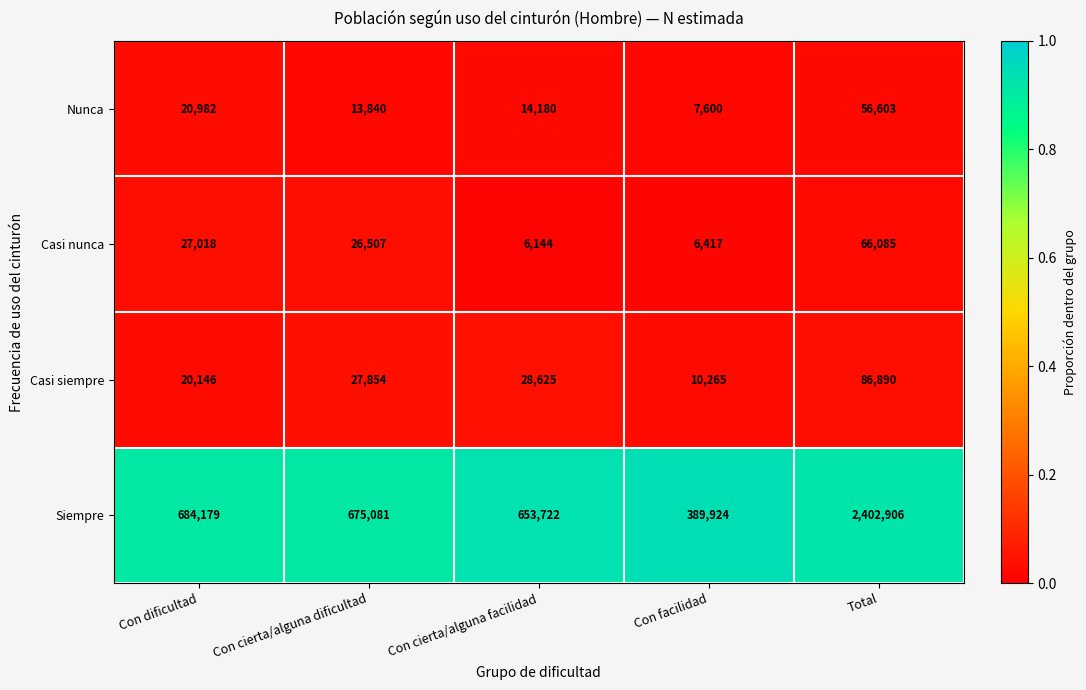

Is it true that Casi nunca equals 6417 at Con facilidad?

True